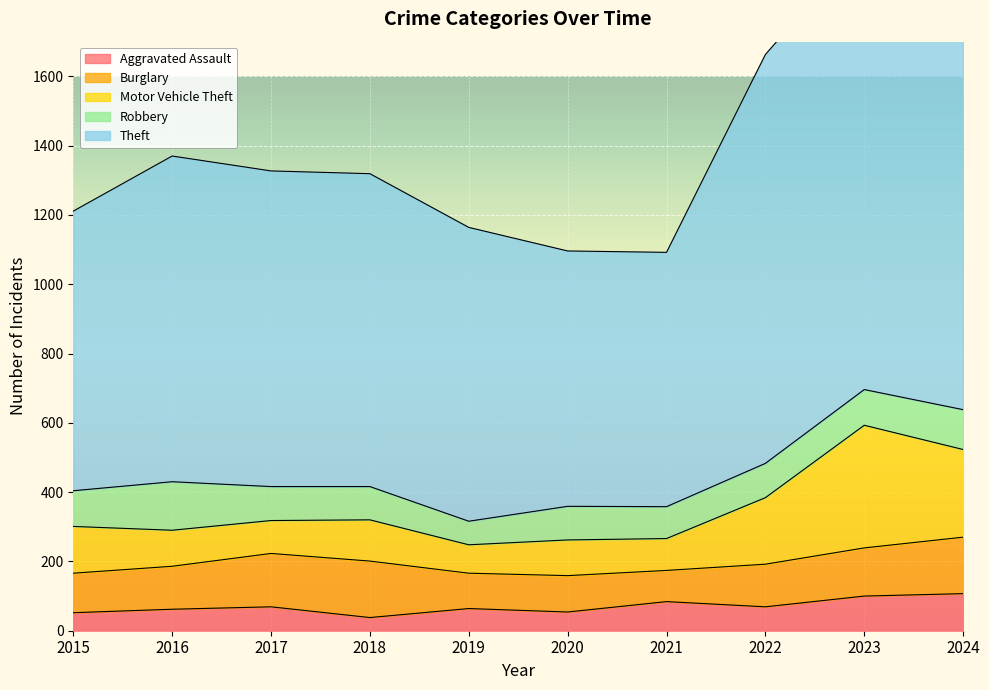

Reading left to right, transcribe all the data shown in this chart.

Aggravated Assault: 52	62	69	38	64	54	84	69	100	107
Burglary: 114	124	154	163	102	105	90	123	139	163
Motor Vehicle Theft: 135	104	95	119	82	103	92	192	354	253
Robbery: 103	140	98	96	68	97	92	99	103	115
Theft: 807	940	911	903	848	737	734	1180	1293	1358